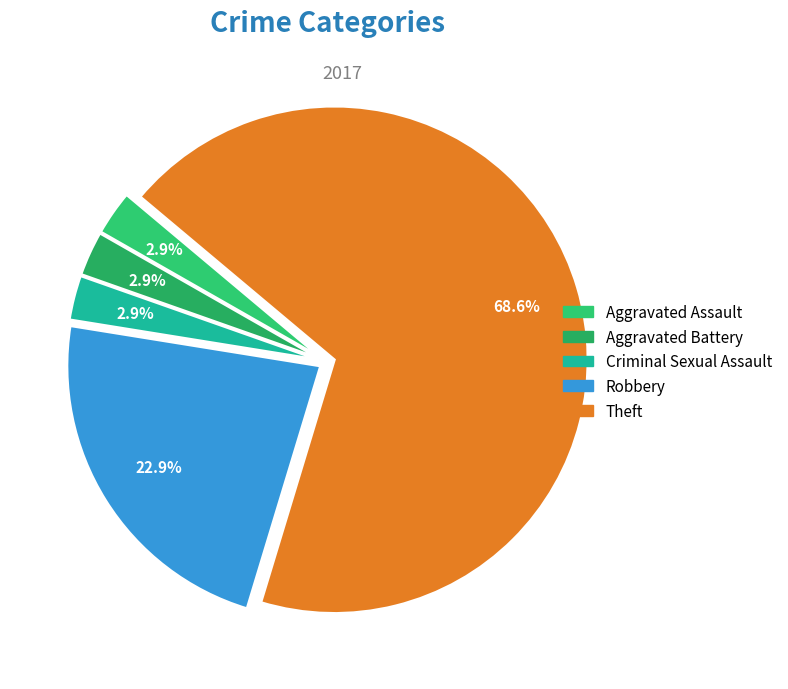

To the nearest percent, what percentage of the pie is Aggravated Battery?

3%